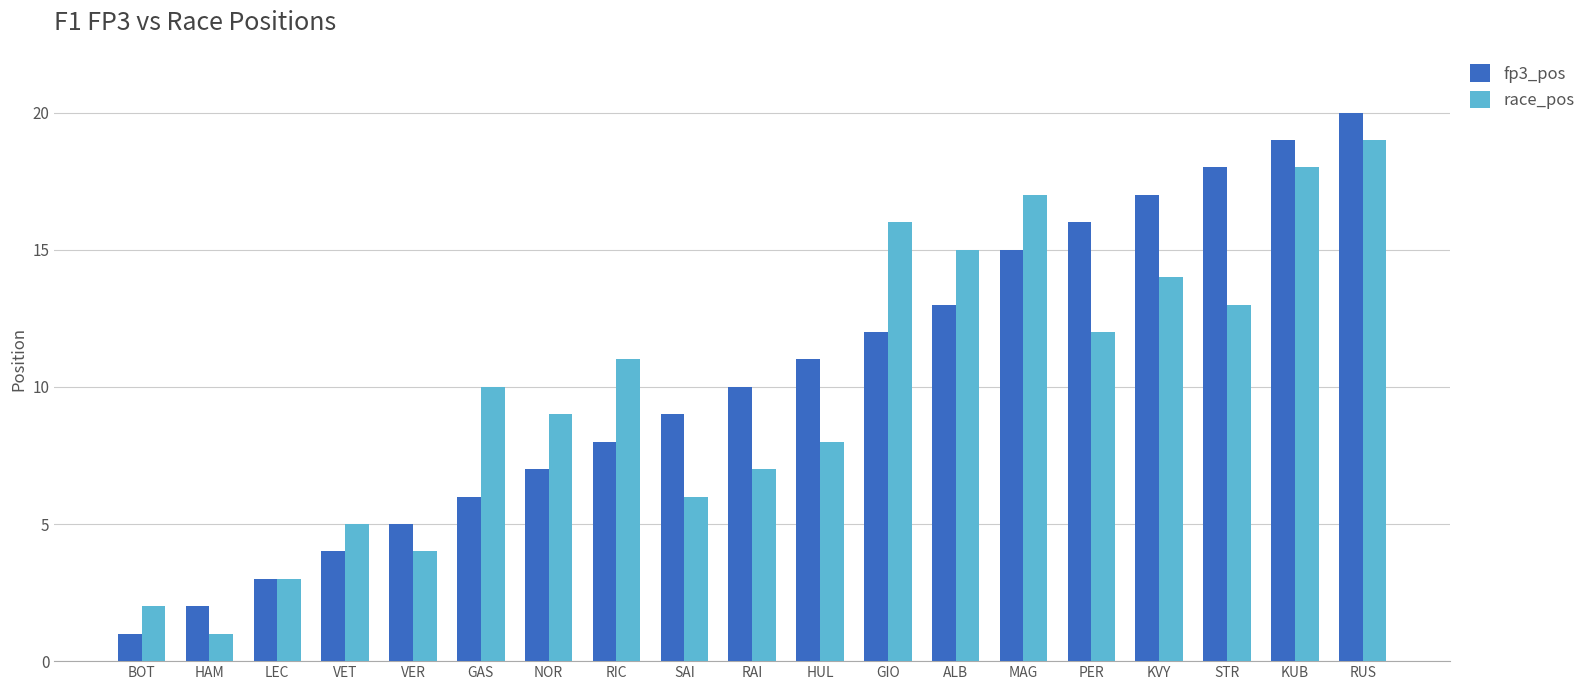

How many values in the race_pos series are below 10?

9